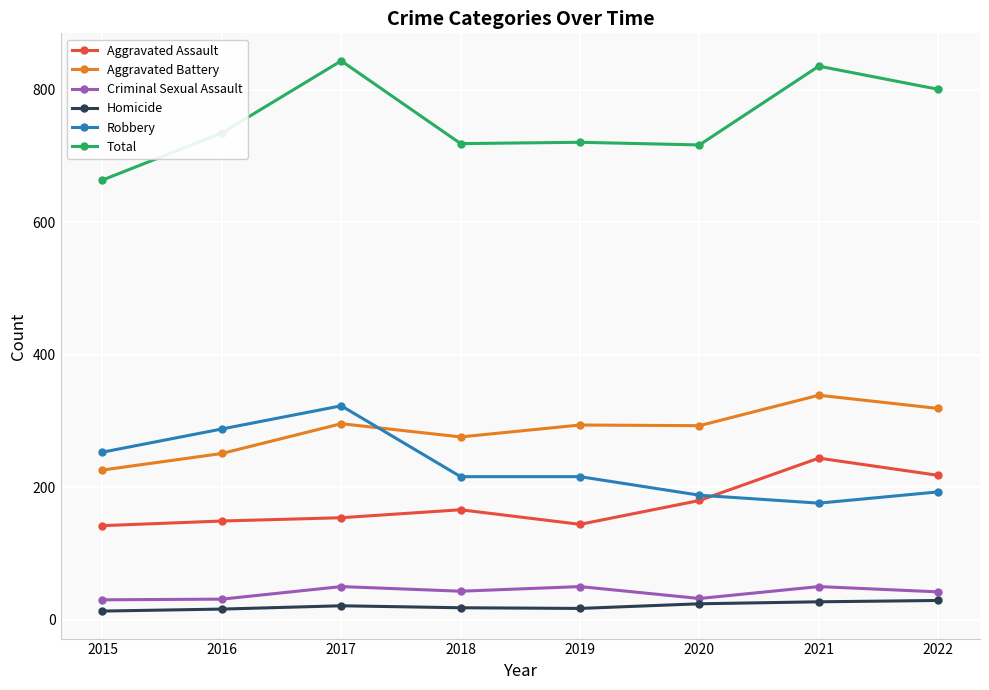

Does the chart have visible grid lines?

Yes